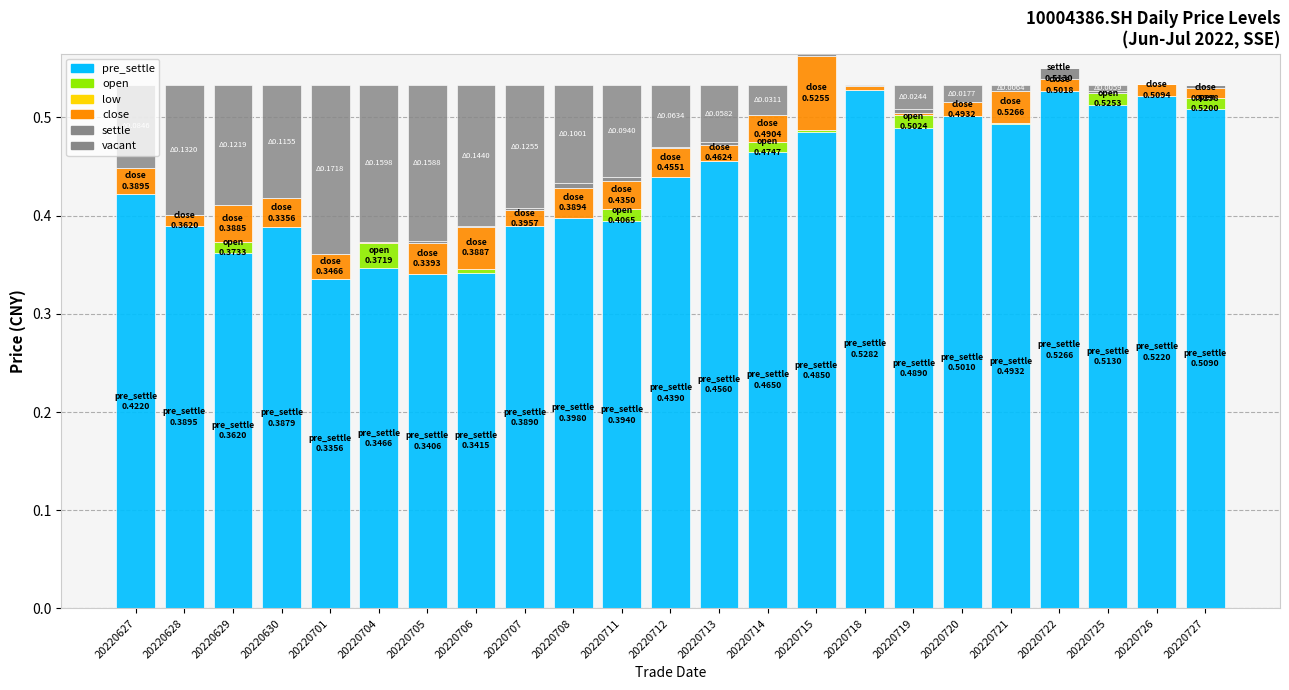

Are the bars grouped side by side (vs. stacked)?

No